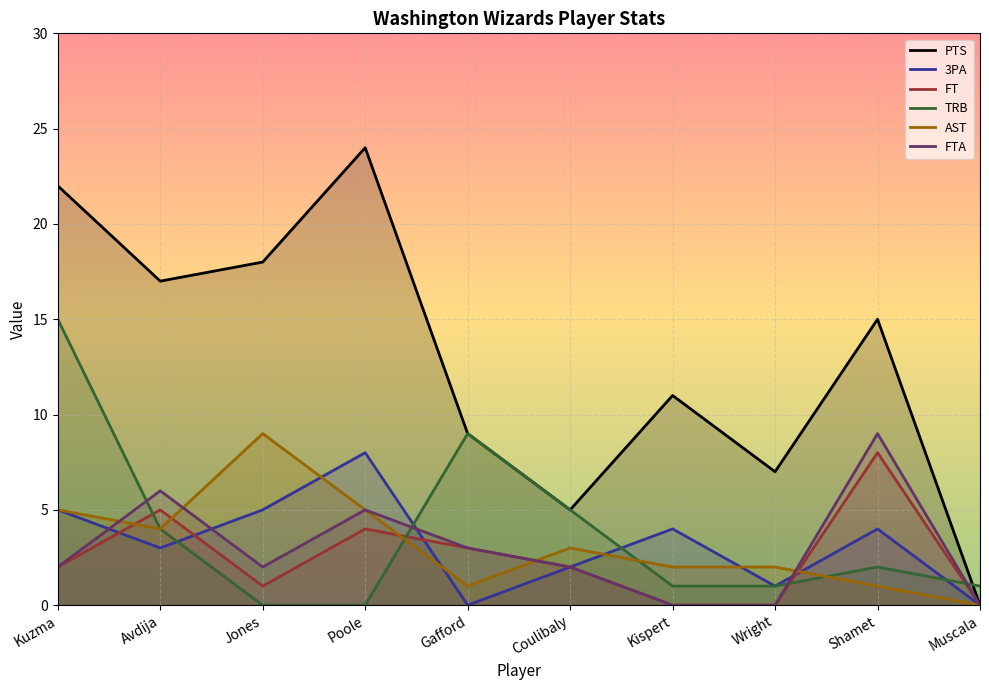

True or false: FT has a value of 0 at Wright.

True